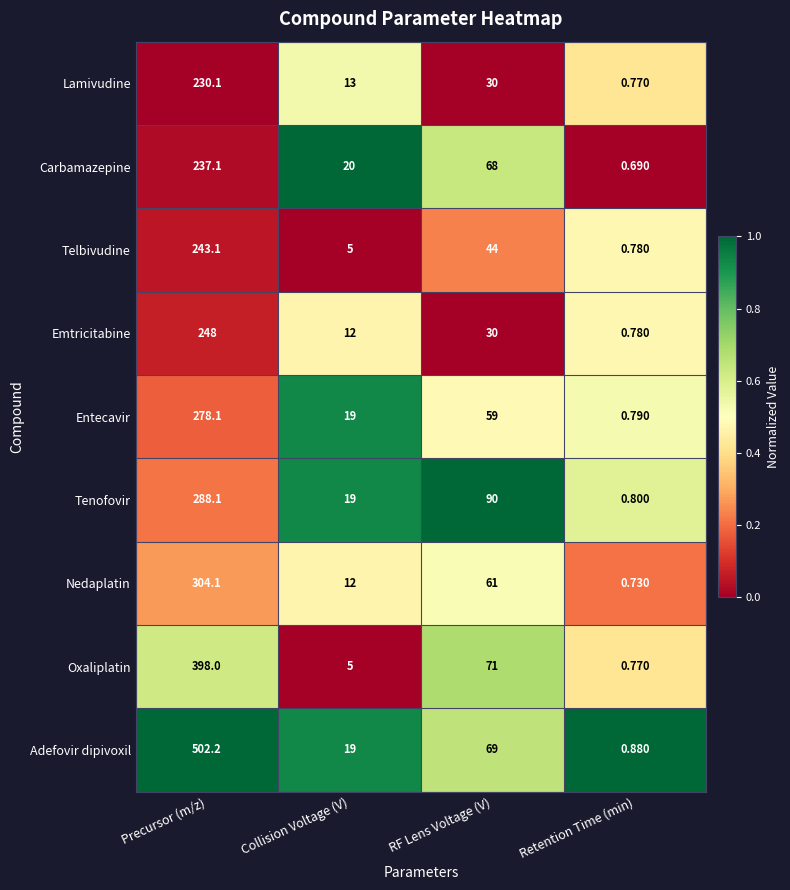

How many series are shown in this chart?

9